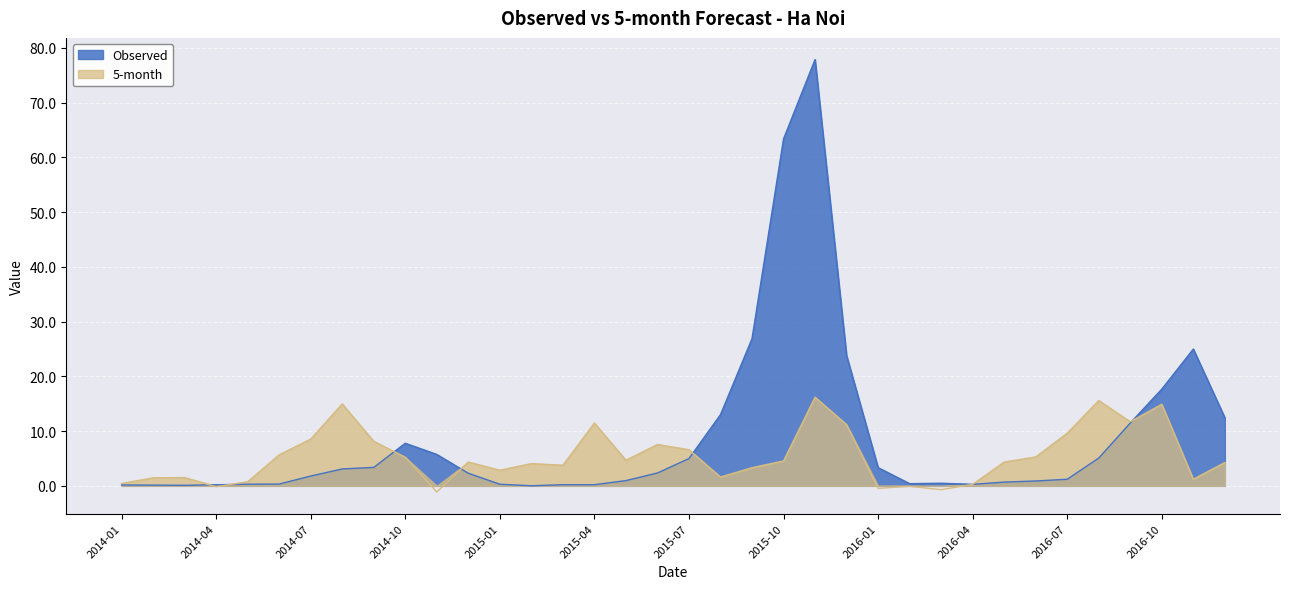

How many data points in 5-month are above 4?

21